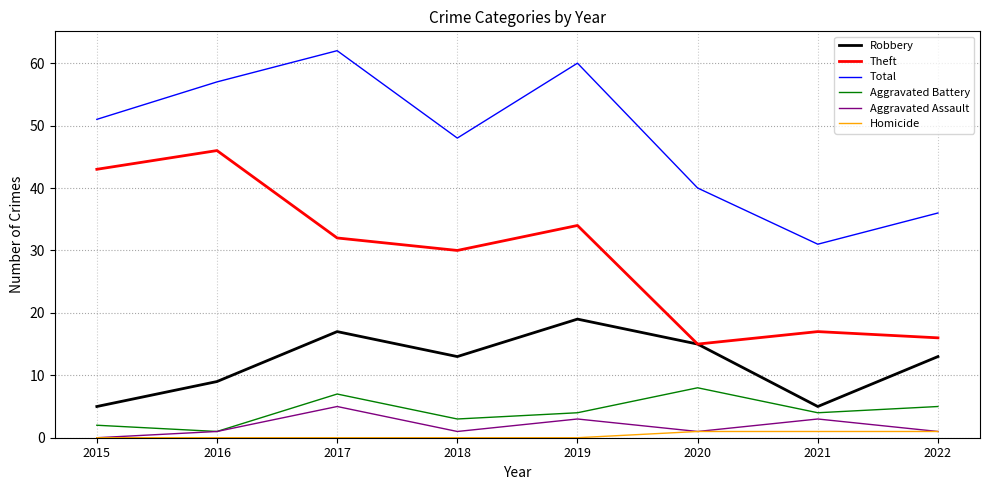

Reading right to left, extract all data points from this chart.

Robbery: 13	5	15	19	13	17	9	5
Theft: 16	17	15	34	30	32	46	43
Total: 36	31	40	60	48	62	57	51
Aggravated Battery: 5	4	8	4	3	7	1	2
Aggravated Assault: 1	3	1	3	1	5	1	0
Homicide: 1	1	1	0	0	0	0	0